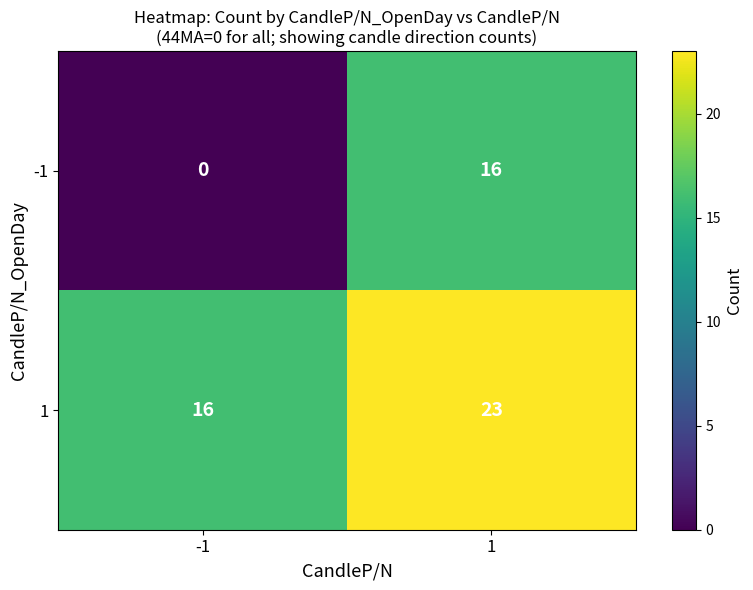

Read the 1 value at 1.

23